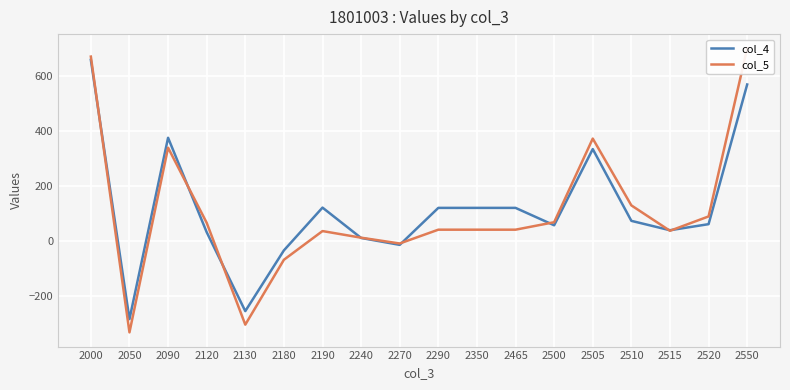

What is the value of the col_4 point at the 13th from the left?

58